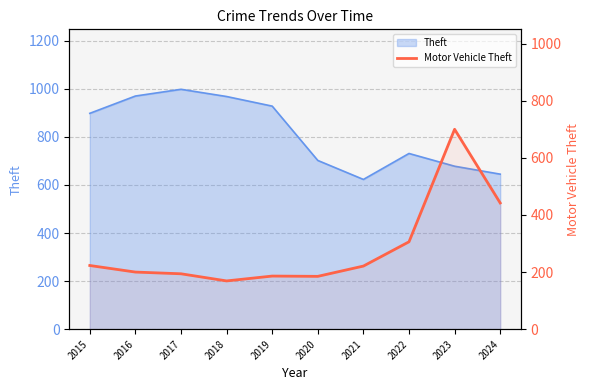

True or false: the data shows 250 at 2020.

False